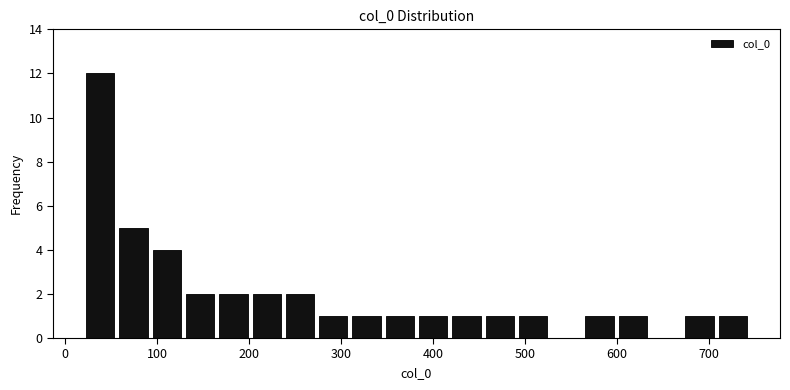

Read against the x-axis, roughly where is the centre of the tallest bar?

40